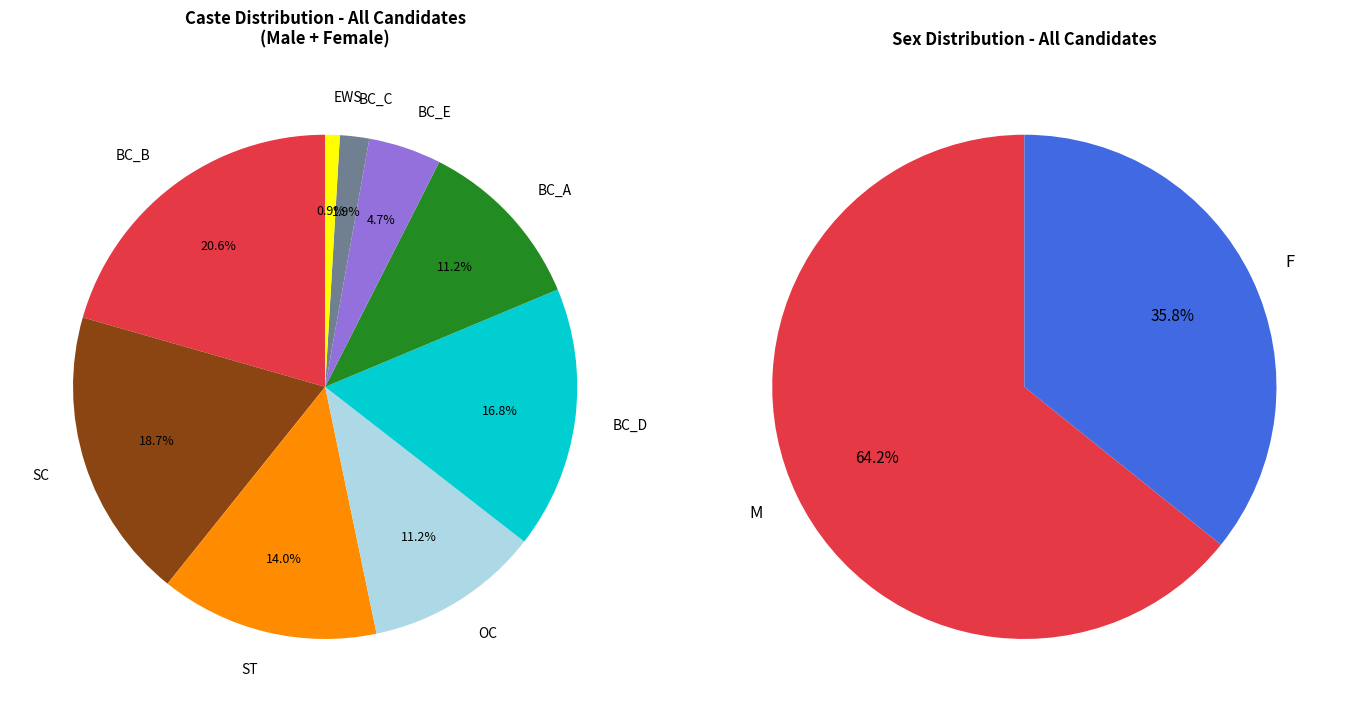

Does M represent more than half of the total?

Yes